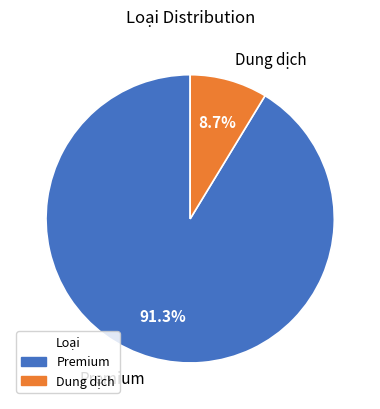

How many slices are in this pie chart?

2